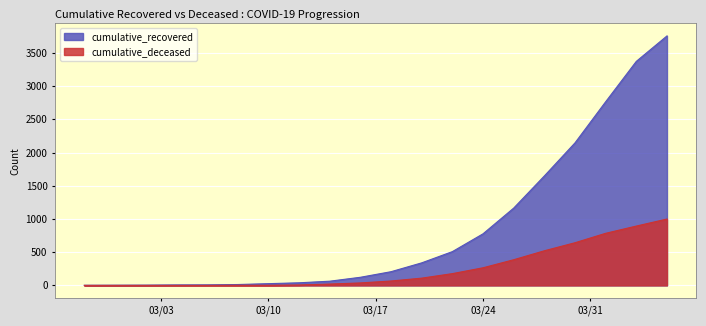

True or false: cumulative_deceased and cumulative_recovered cross at least once.

False